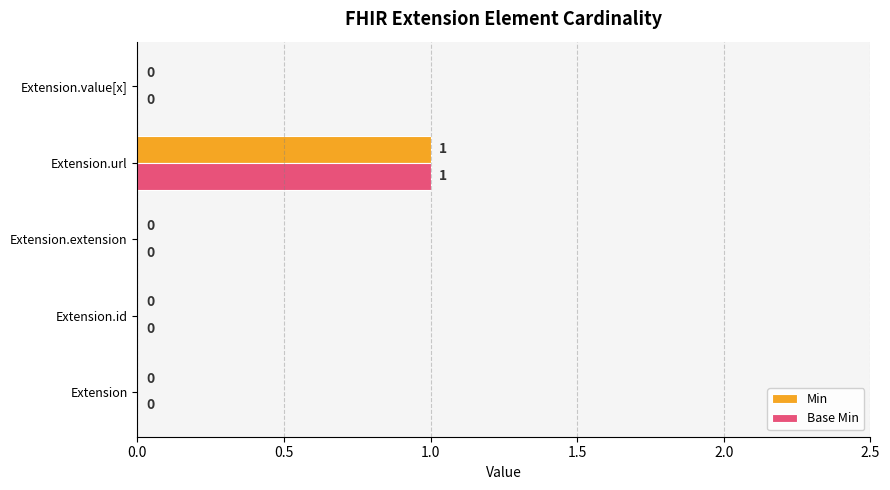

The Min series shows 0 at Extension.url. True or false?

False